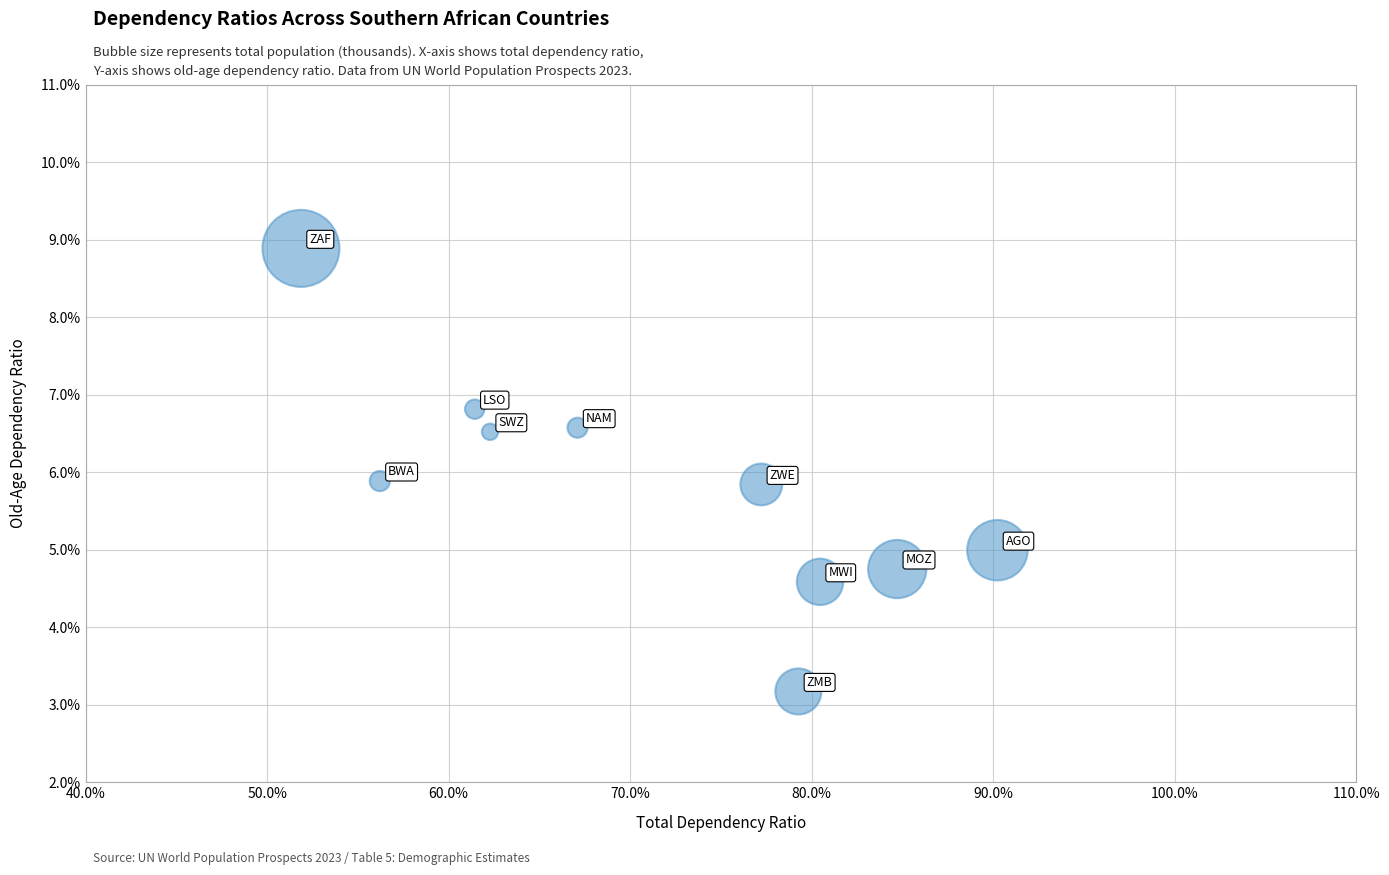

What is the range of X values (max minus min)?

38.4